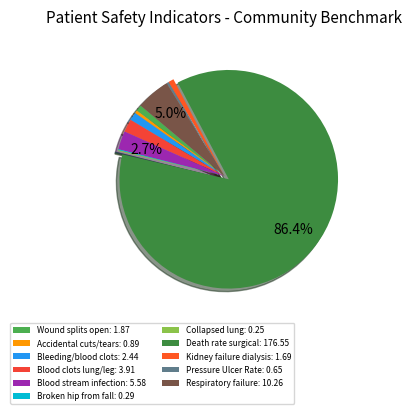

What percentage is the Kidney failure dialysis slice, to the nearest percent?

1%